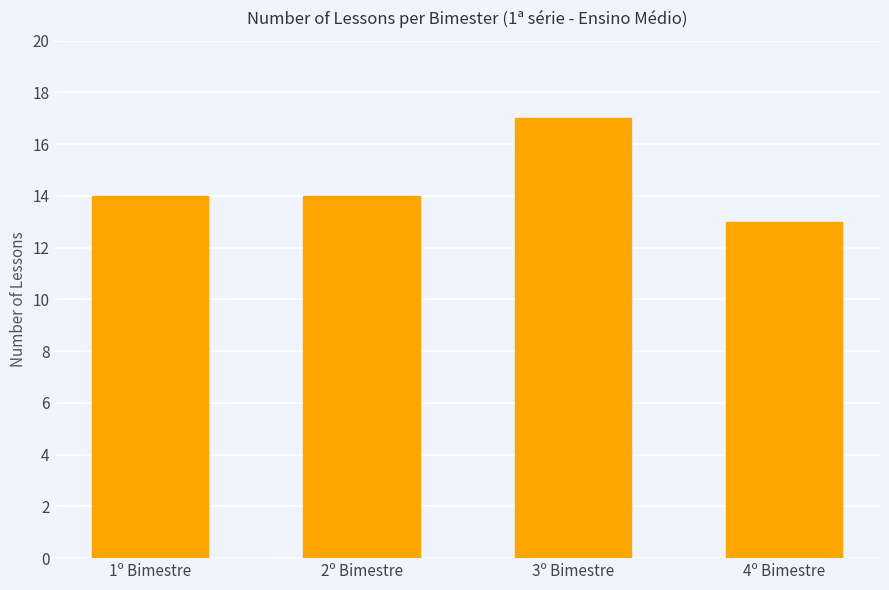

What is the maximum value shown in the chart?

17